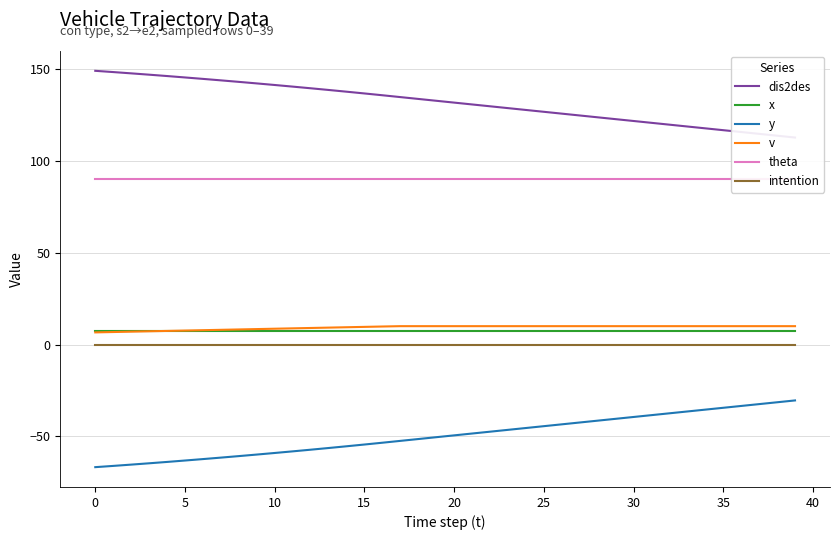

What is the total value across all series at 19?

189.7